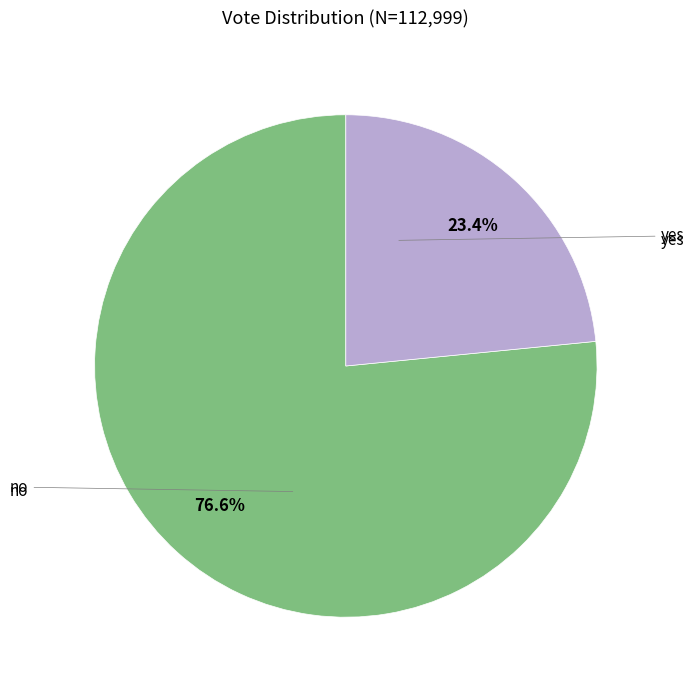

To the nearest percent, what percentage of the pie is no?

77%